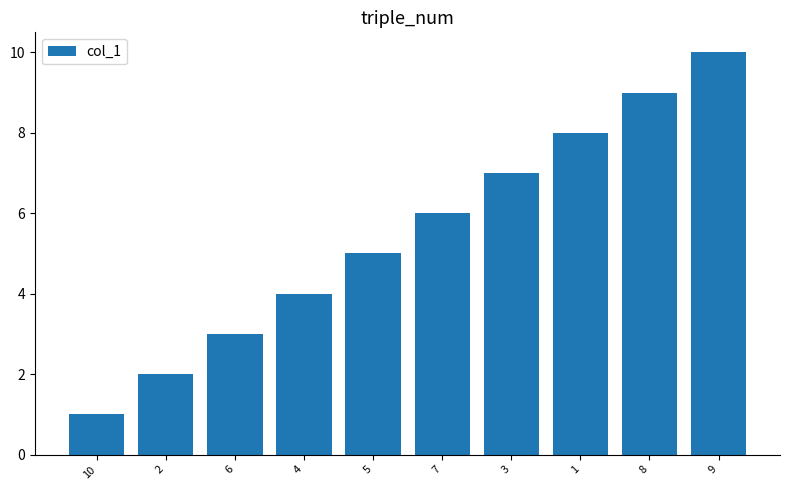

Reading left to right, what are all the values shown in this chart?

10=1	2=2	6=3	4=4	5=5	7=6	3=7	1=8	8=9	9=10